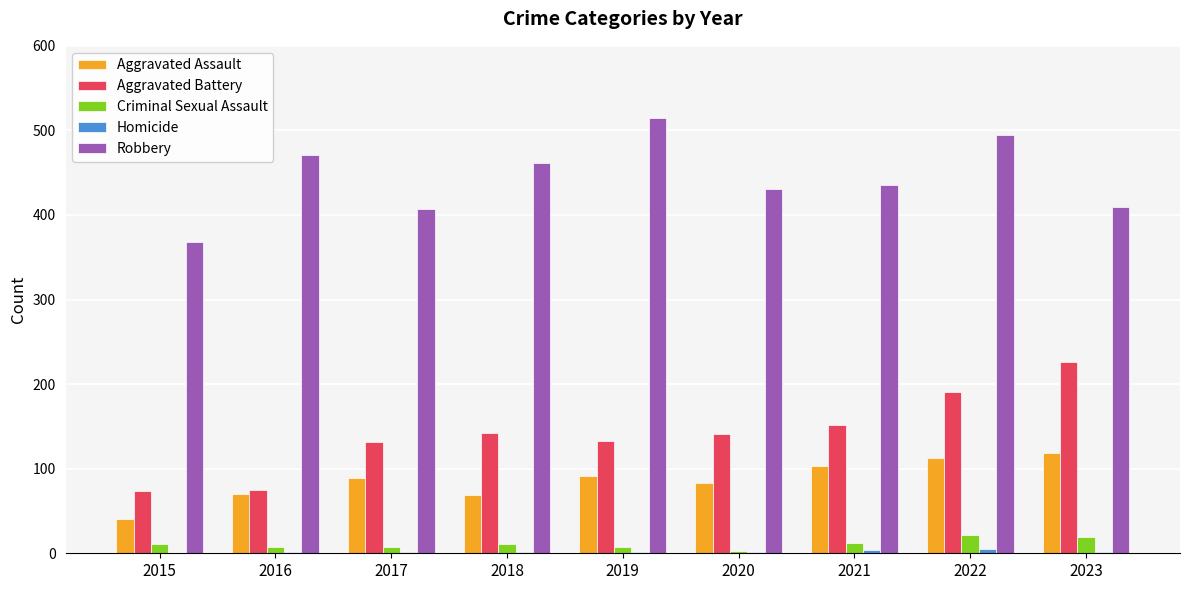

Which series has the largest total across all categories?

Robbery